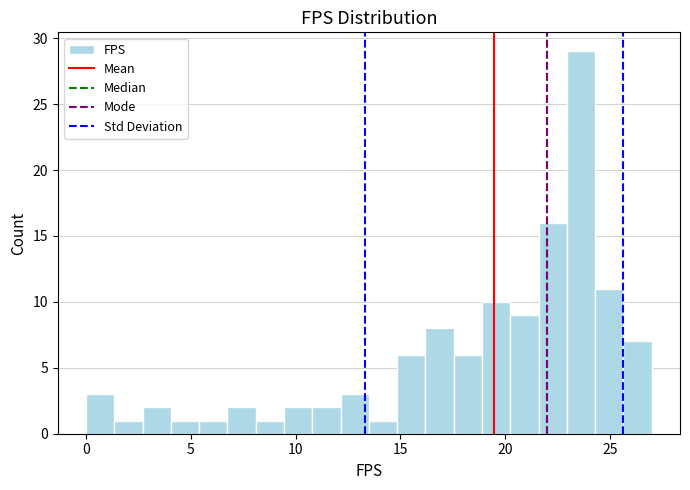

Around what value on the x-axis is the tallest bar? Give the approximate position of its centre, as read against the axis.

23.5